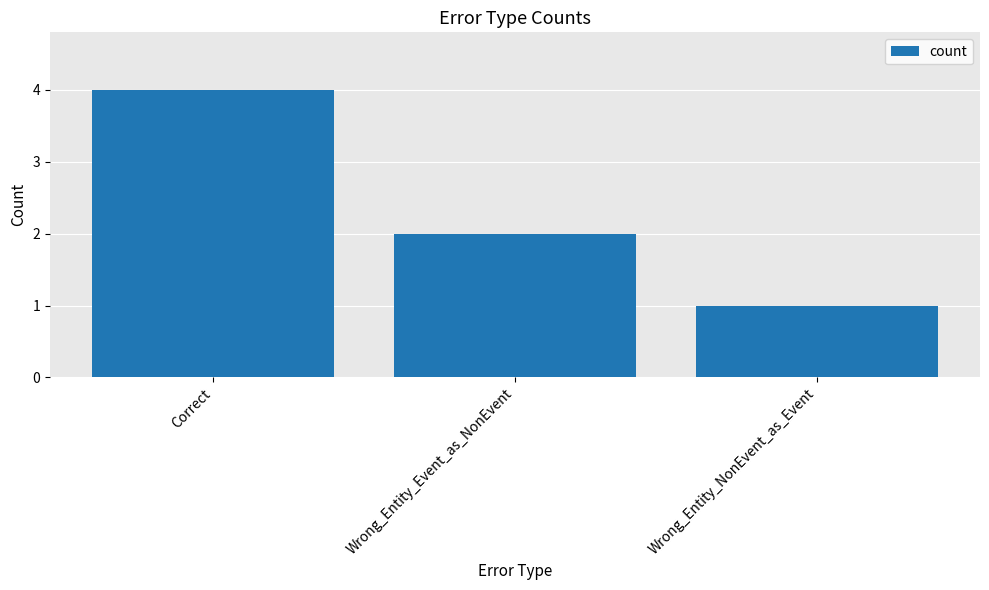

Between Correct and Wrong_Entity_NonEvent_as_Event, which is larger?

Correct